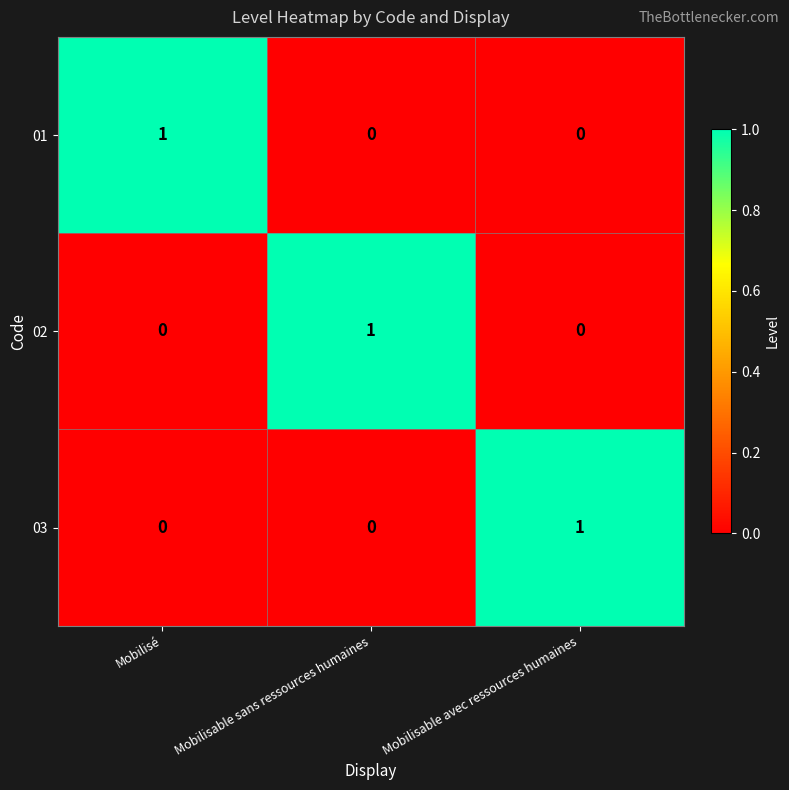

True or false: 02 has a value of -1 at Mobilisé.

False